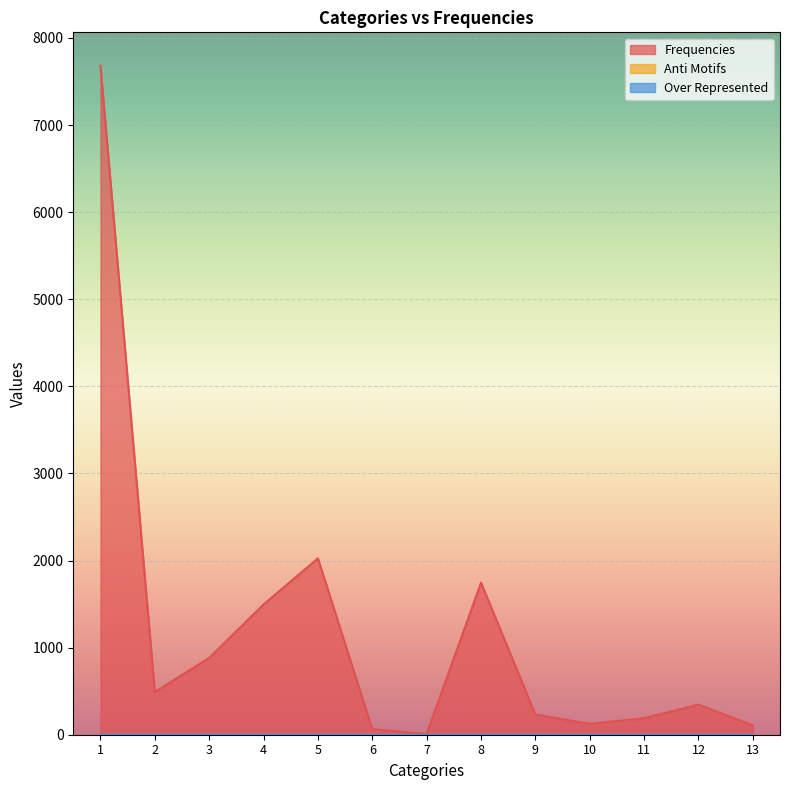

What is the maximum value shown in the chart?

7680.0